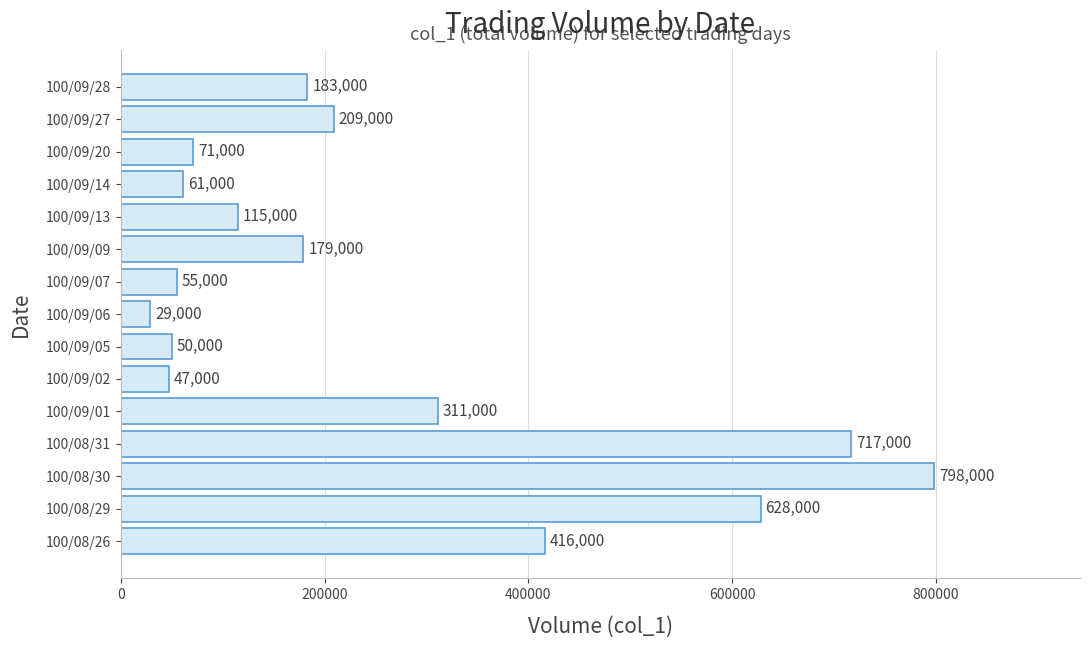

The value at 100/09/20 is 71000. True or false?

True